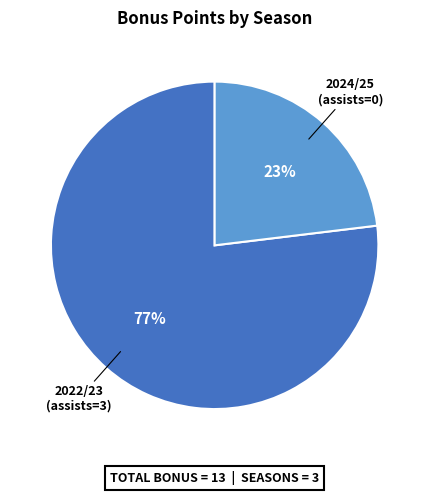

Count the number of slices in the pie.

2